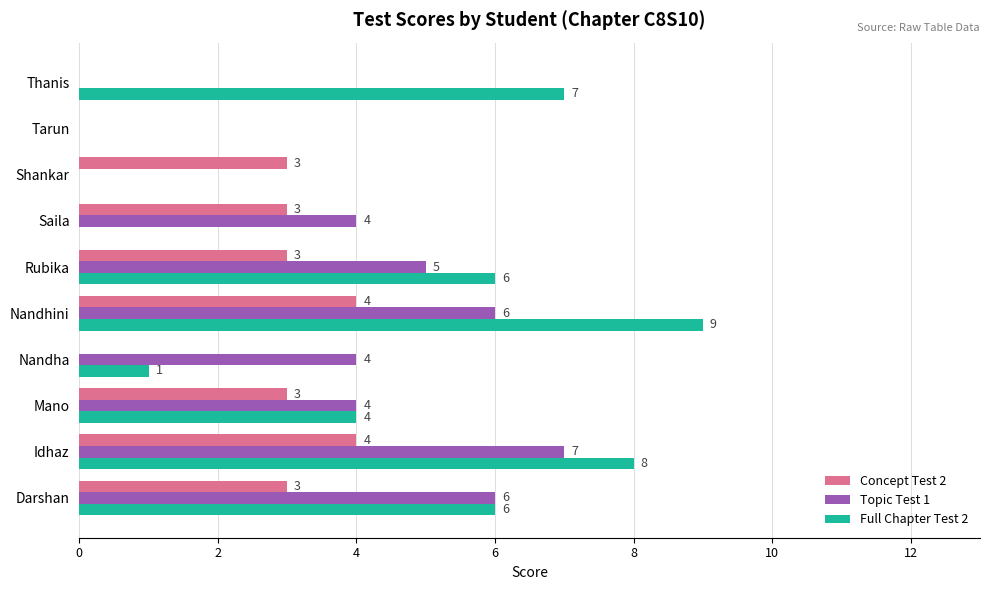

What is the maximum value for Topic Test 1?

7